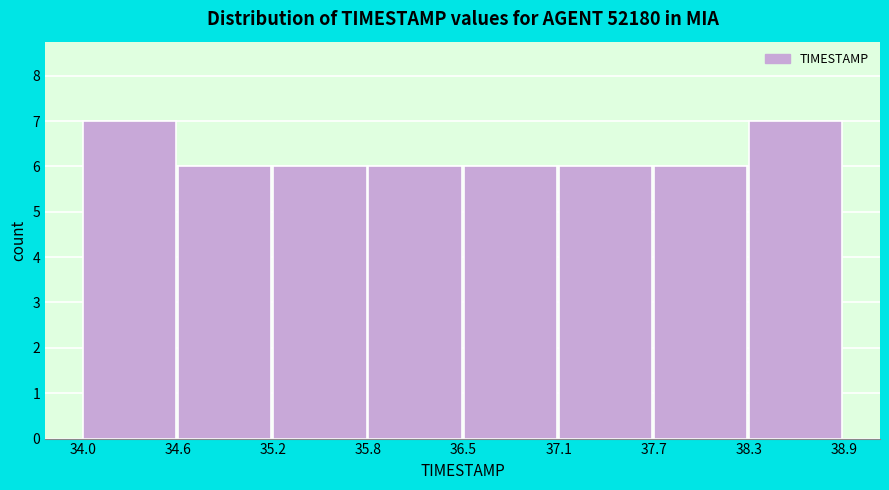

Reading left to right, transcribe this chart: for each bar, give the range it covers on the x-axis and its height. The values are not printed on the chart, so give them approximately, as read against the axis.

34.0 to 34.6: 7
34.6 to 35.2: 6
35.2 to 35.8: 6
35.8 to 36.5: 6
36.5 to 37.1: 6
37.1 to 37.7: 6
37.7 to 38.3: 6
38.3 to 38.9: 7